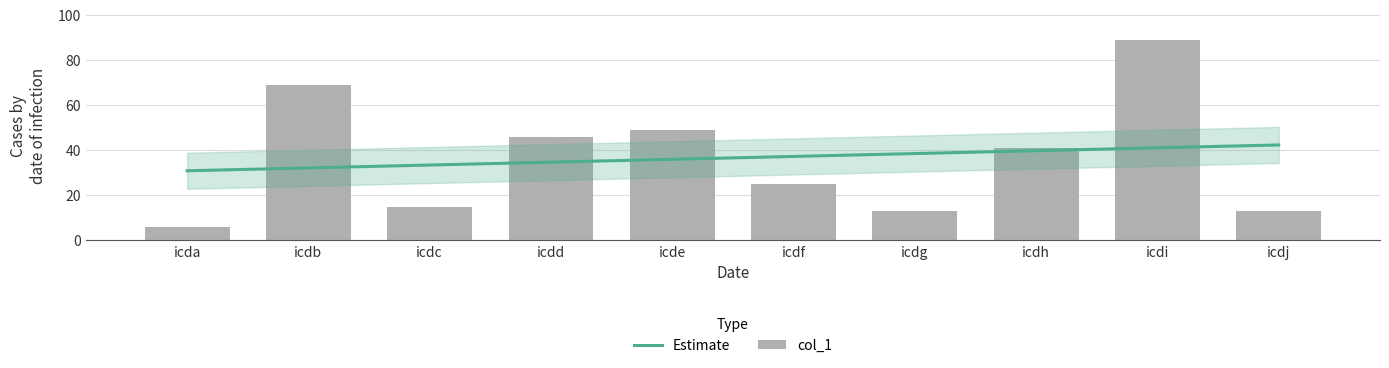

What is the value of the 4th bar from the left?

46